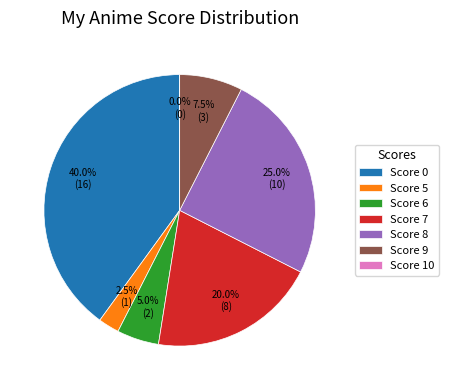

How many slices are in this pie chart?

7